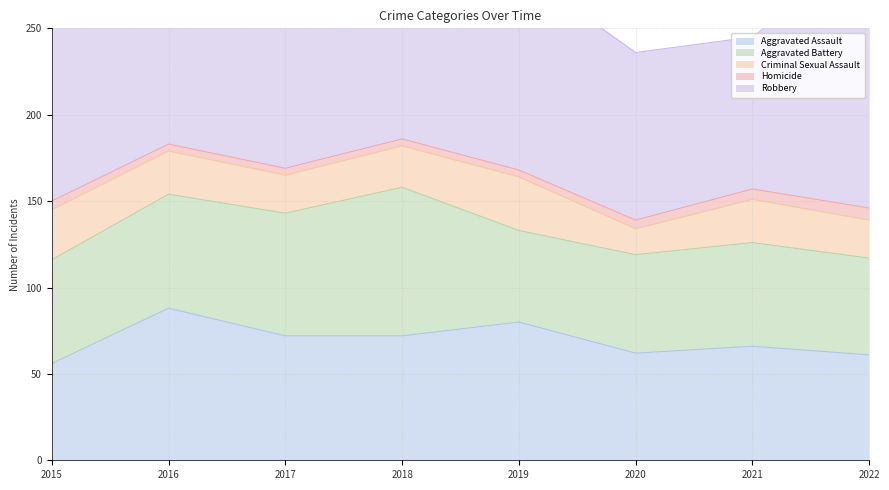

What is the smallest value displayed?

4